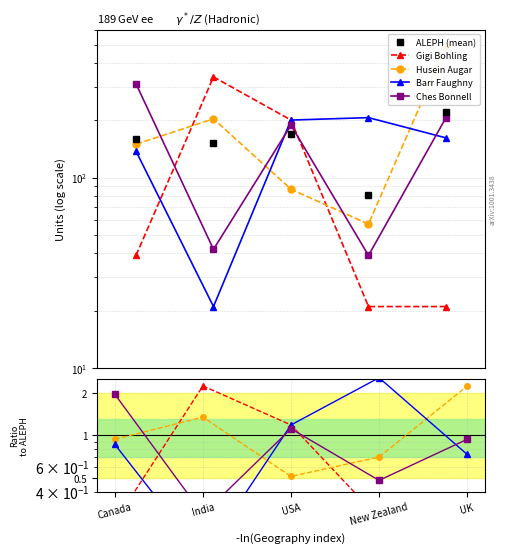

In Barr Faughny, how many points are lower than both neighbors (excluding endpoints)?

1